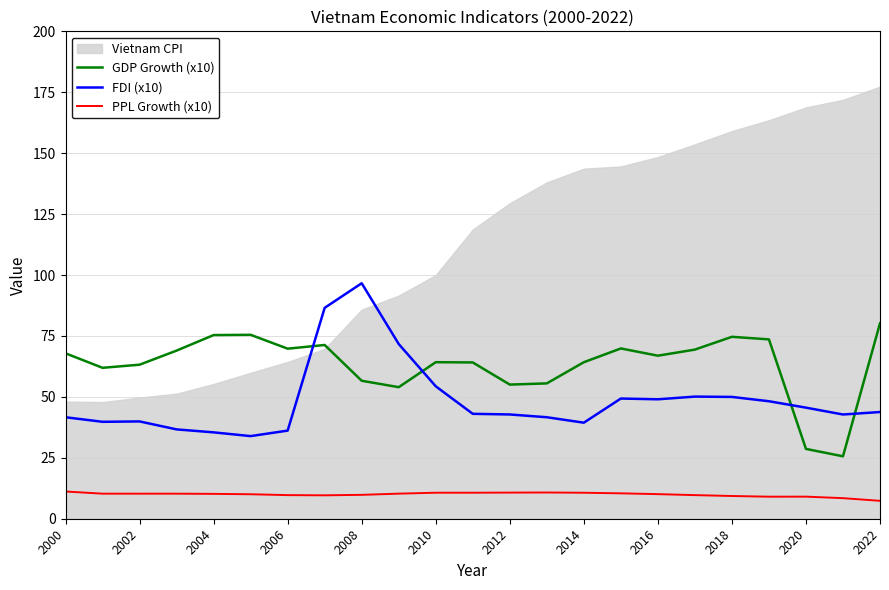

What is the lowest value of the PPL Growth (x10) series?

7.3